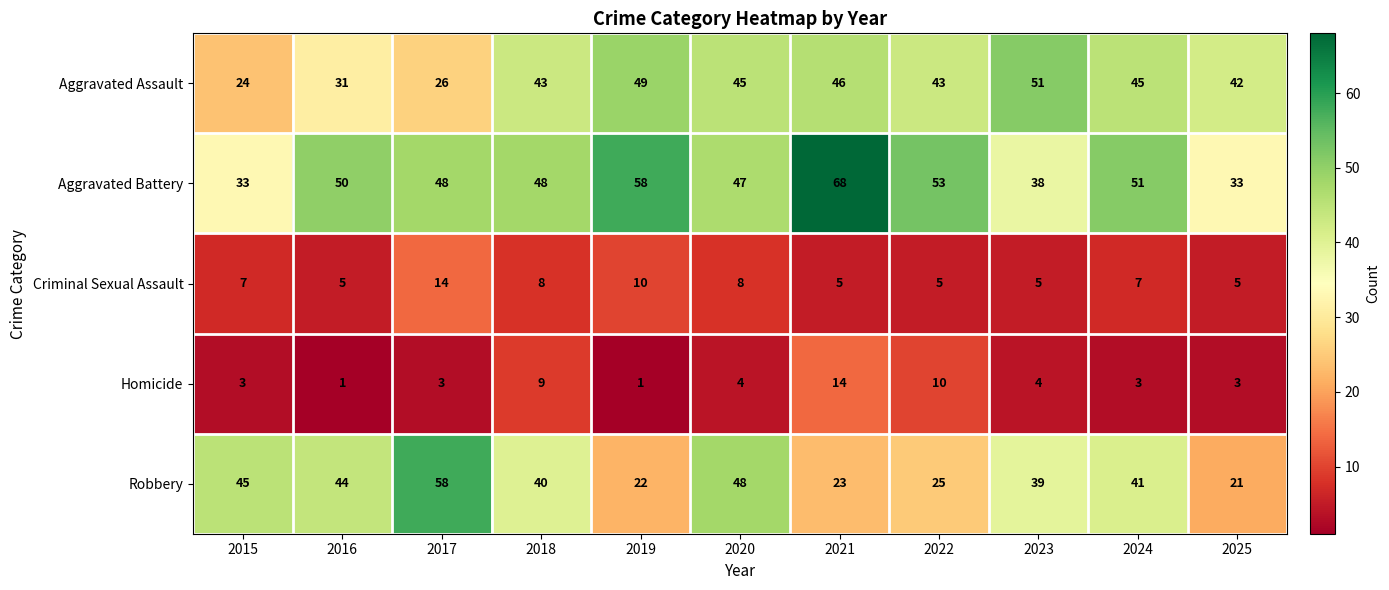

How many values in the Aggravated Battery series are below 48?

4